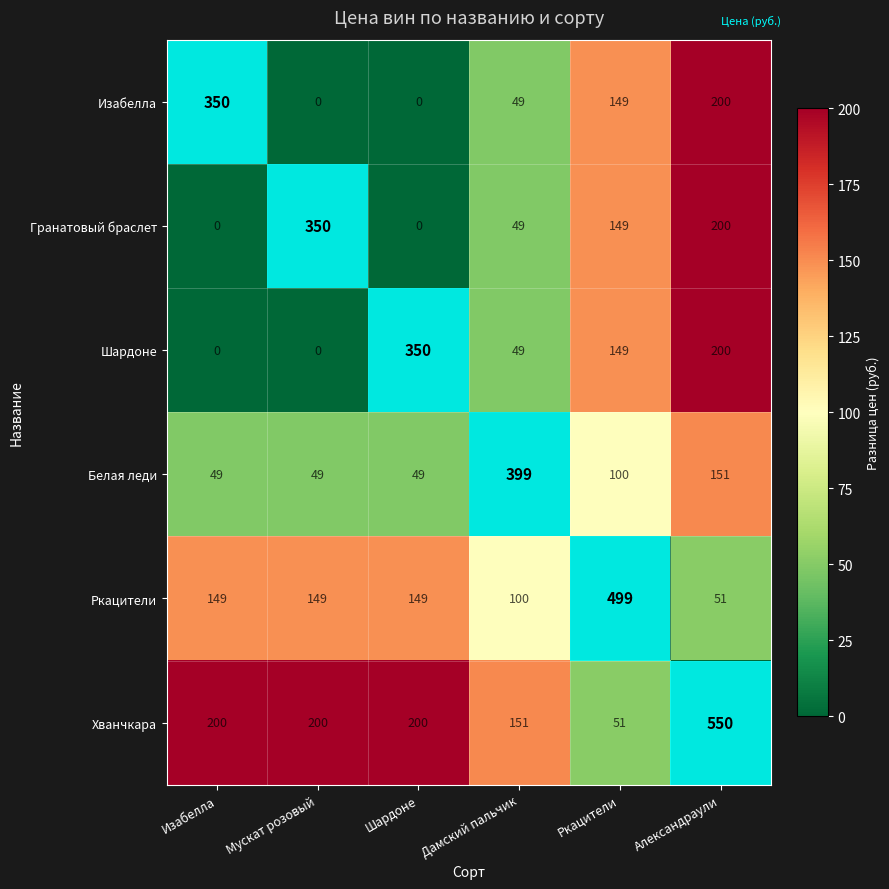

What is the average value of the Белая леди series?

133